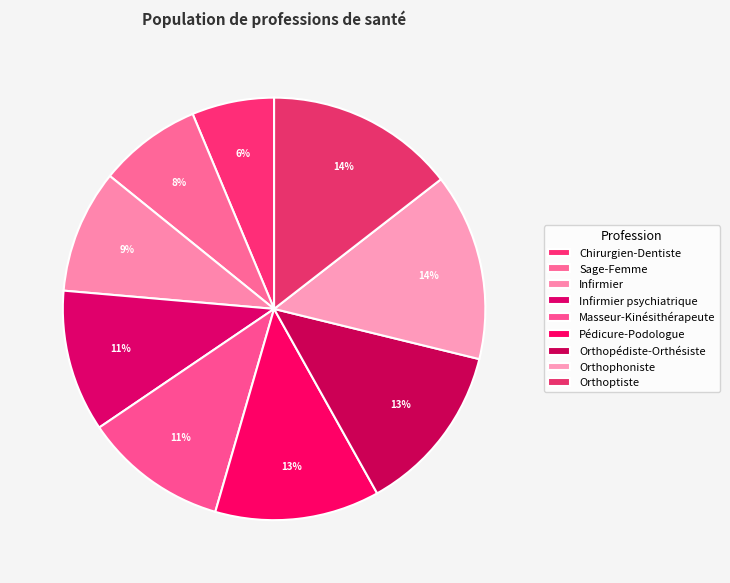

To the nearest percent, what percentage of the pie is Masseur-Kinésithérapeute?

11%